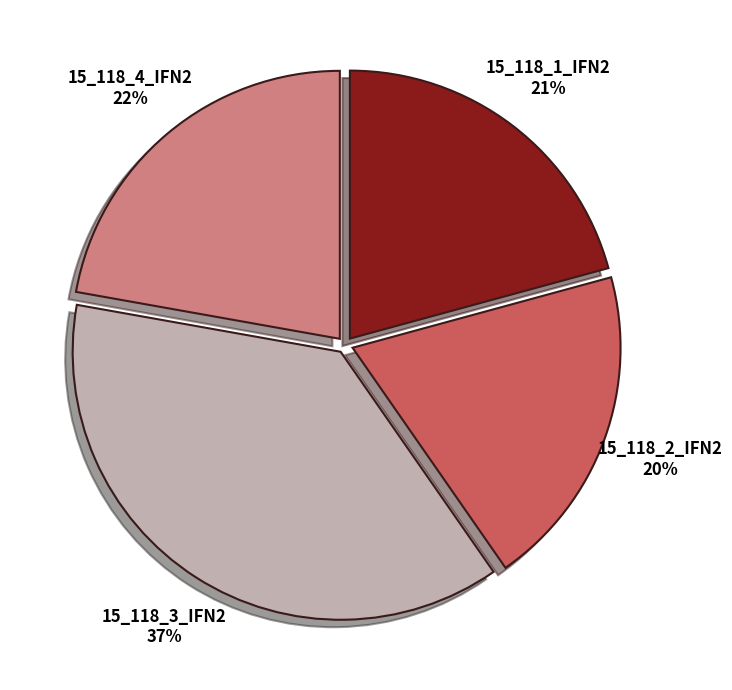

To the nearest percent, what is the difference between the 15_118_4_IFN2 and 15_118_1_IFN2 slice percentages?

1%